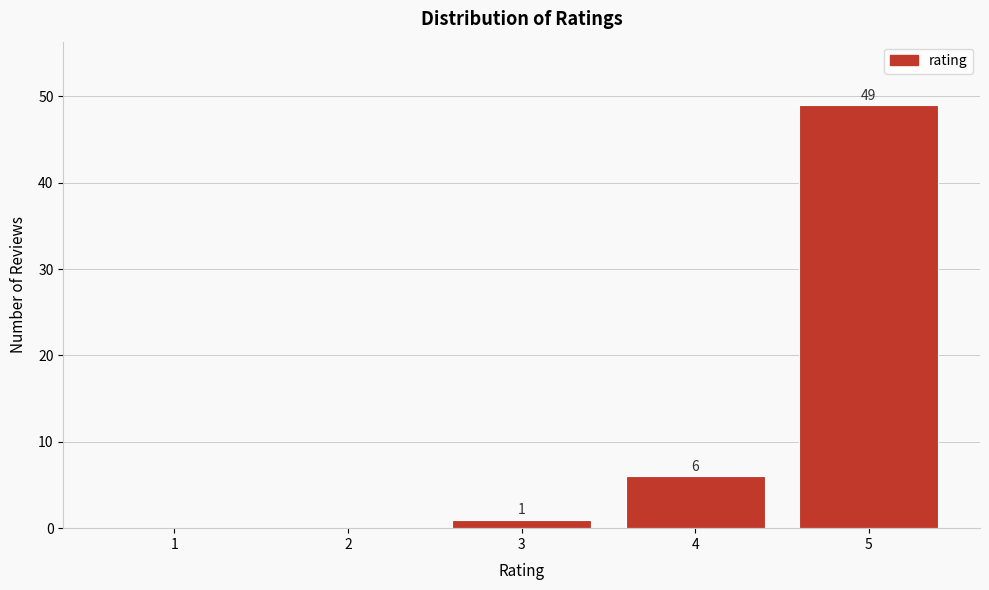

Reading right to left, list all the values displayed in this chart.

5=49	4=6	3=1	2=0	1=0